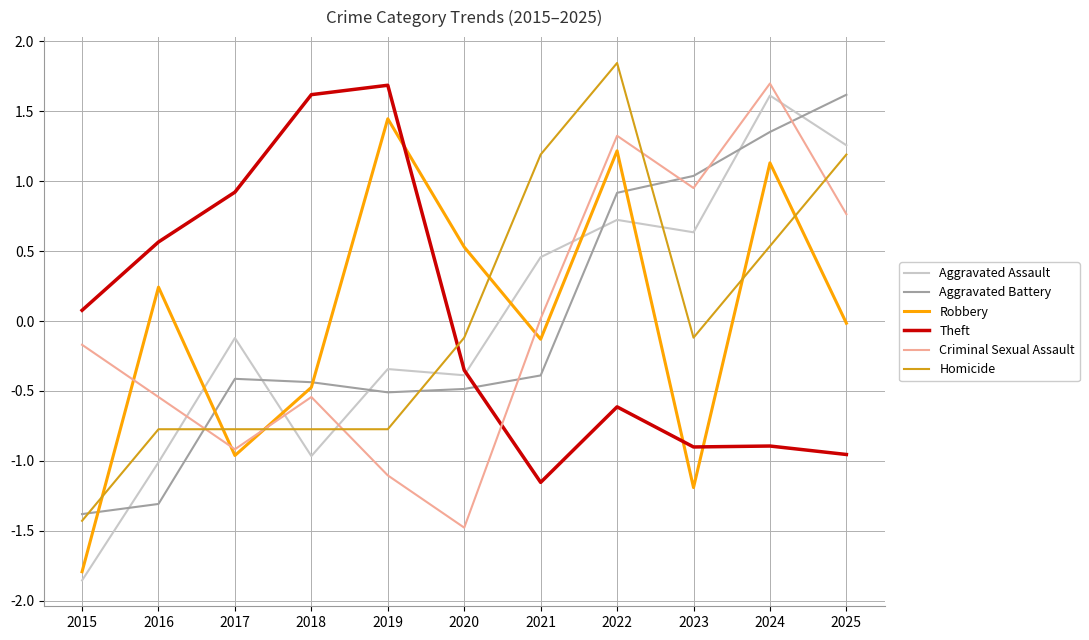

True or false: Aggravated Assault has a value of -0.6 at 2018.

False